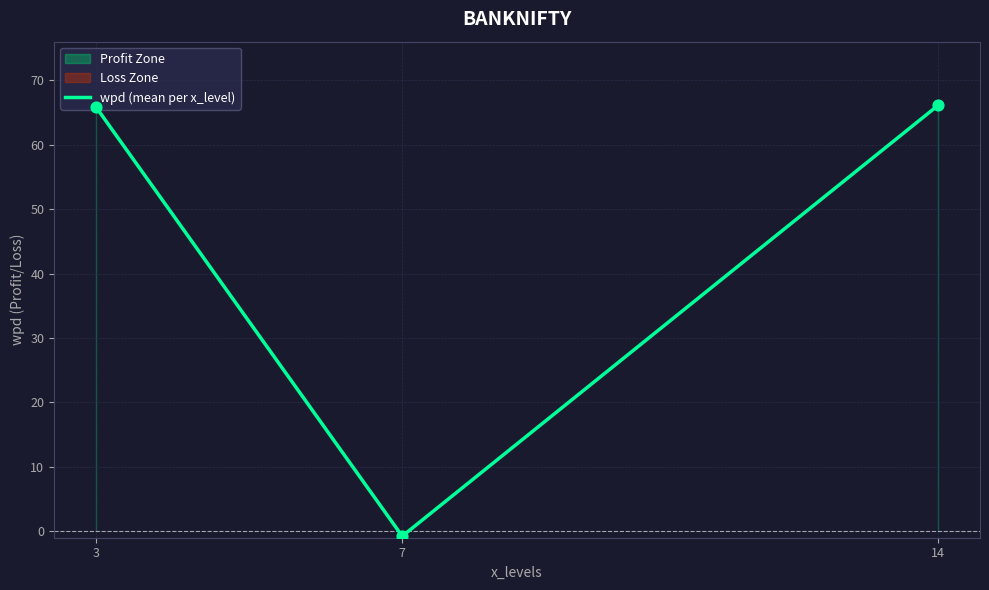

Between 14 and 3, which is larger?

14